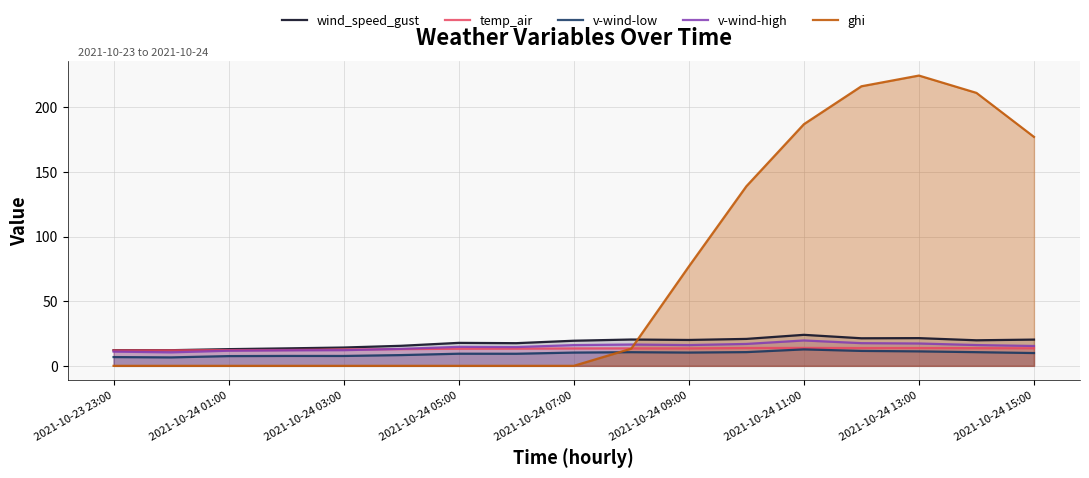

True or false: v-wind-high and wind_speed_gust cross at least once.

False